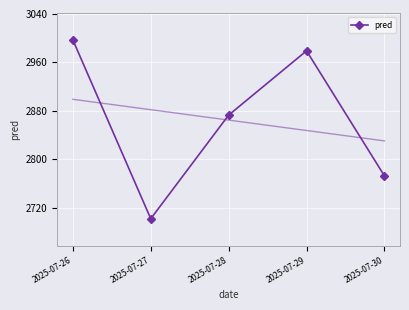

How many categories are shown in the chart?

5